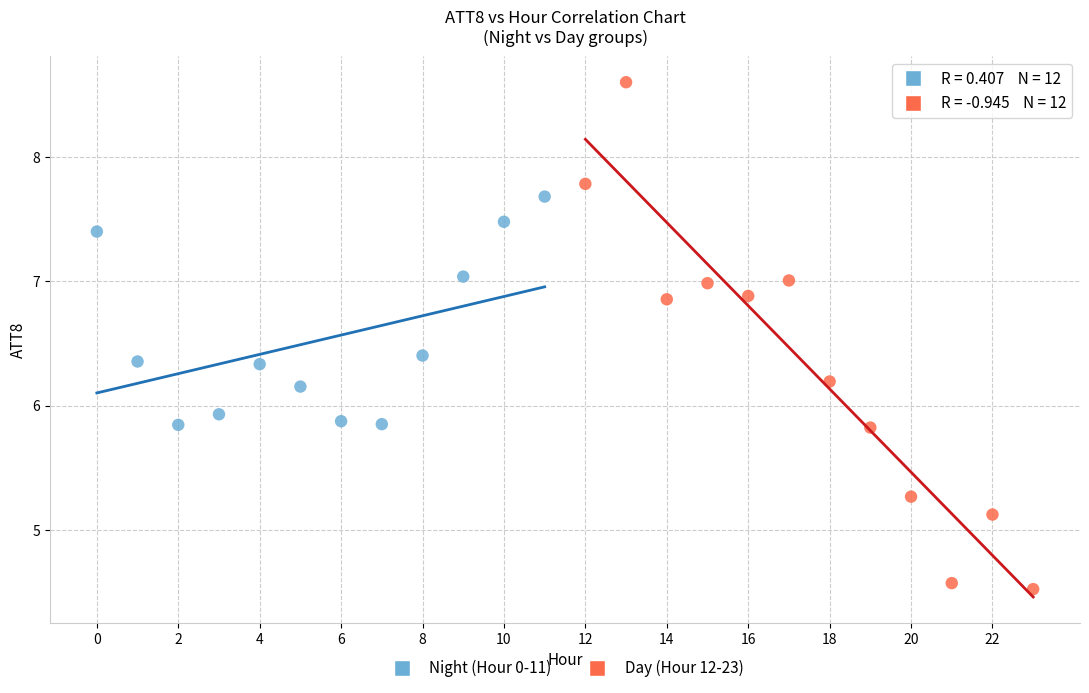

Which series contains the highest Y value?

Day (Hour 12-23)